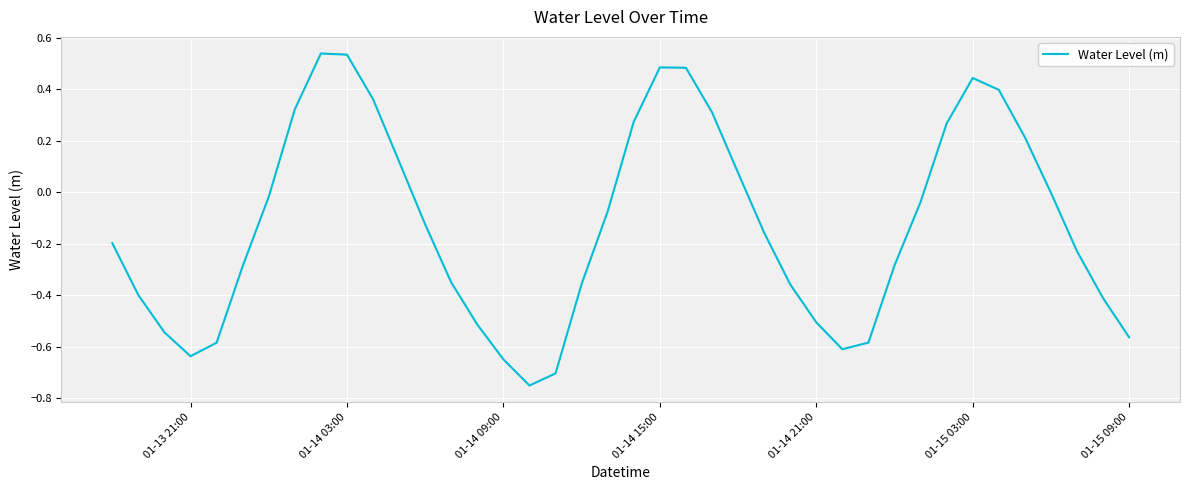

How many interior local peaks (higher than both neighbors) does the data have?

3